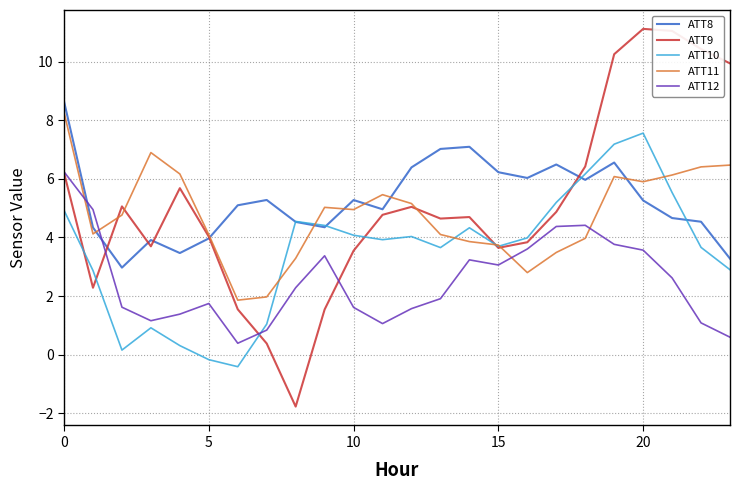

True or false: ATT12 and ATT10 intersect in this chart.

True